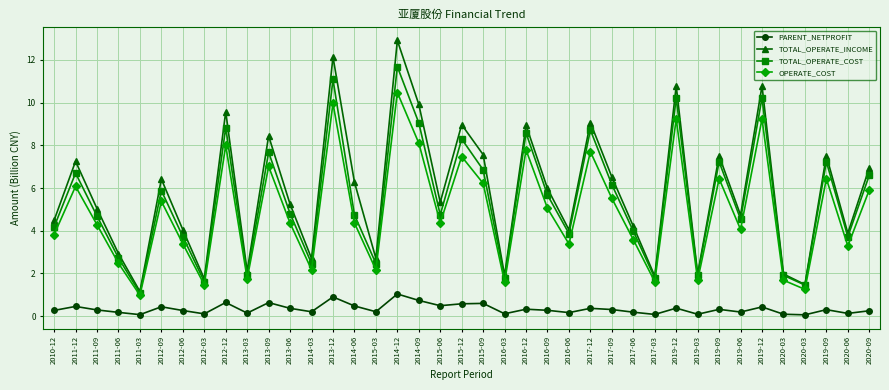

Where is the first local minimum for OPERATE_COST?

2011-03